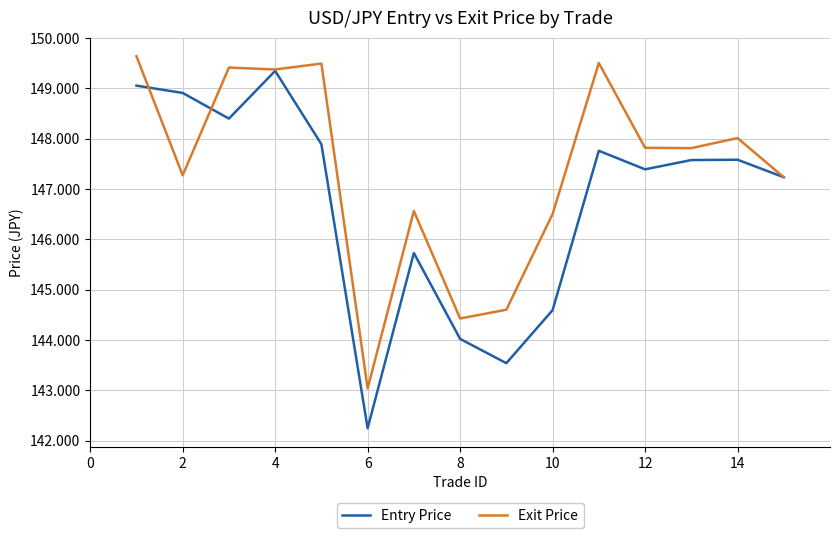

How many distinct data groups are displayed?

2